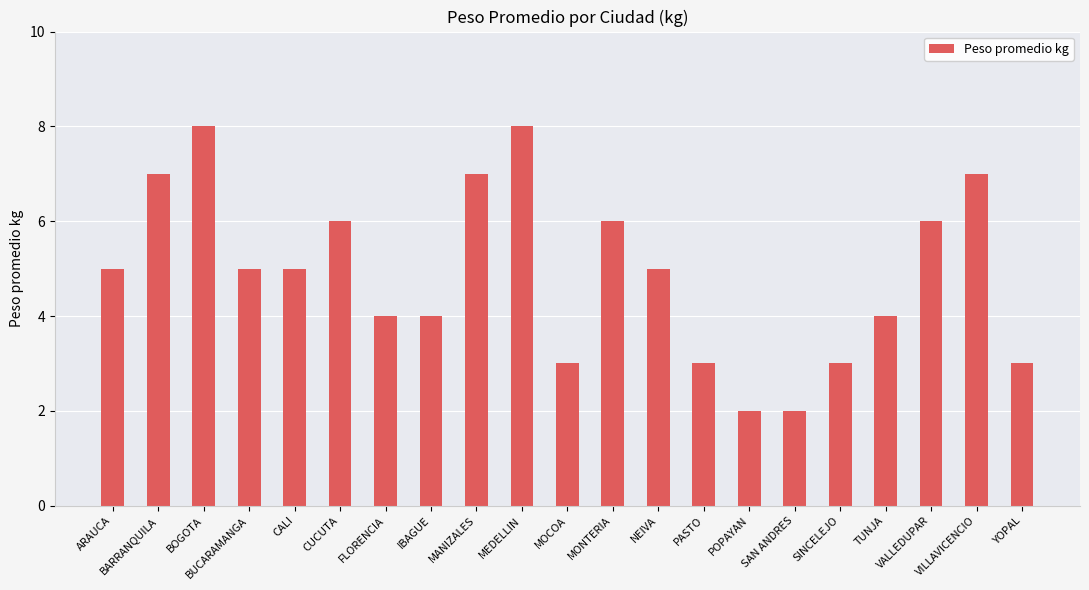

True or false: the data shows 8 at MEDELLIN.

True